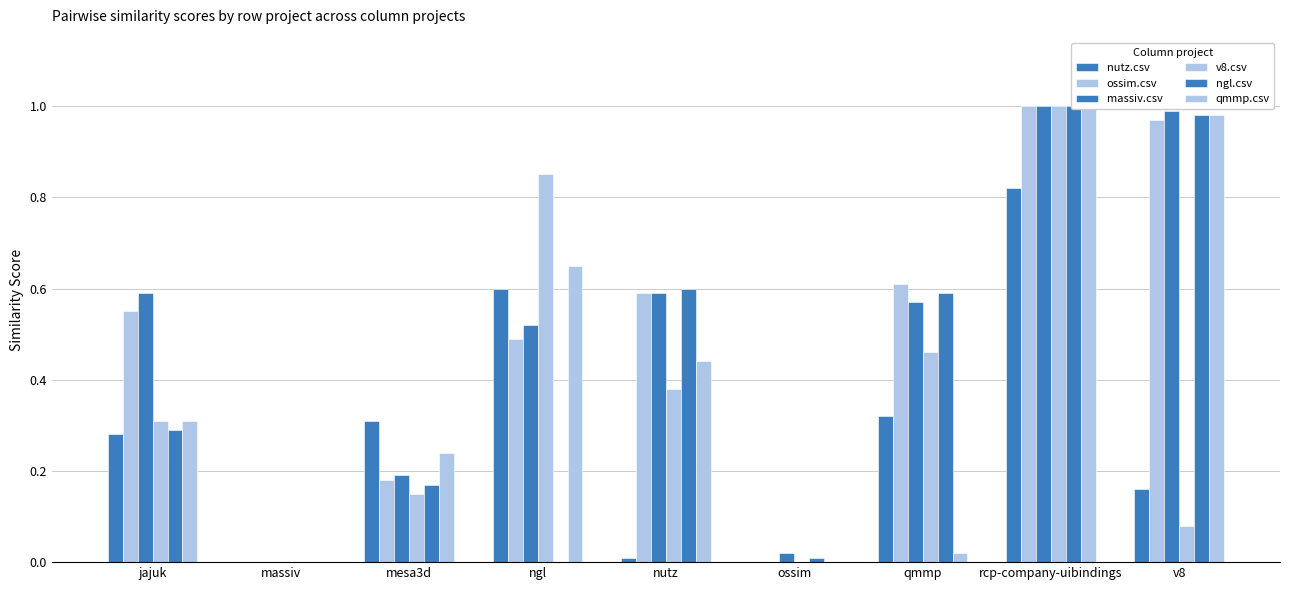

The value of nutz.csv at jajuk is 0.5. True or false?

False